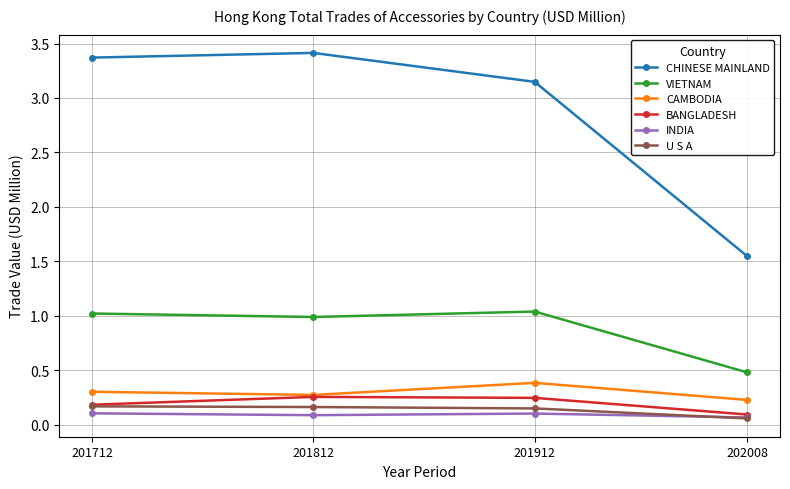

What is the value of the CAMBODIA point at the 3rd from the left?

0.4